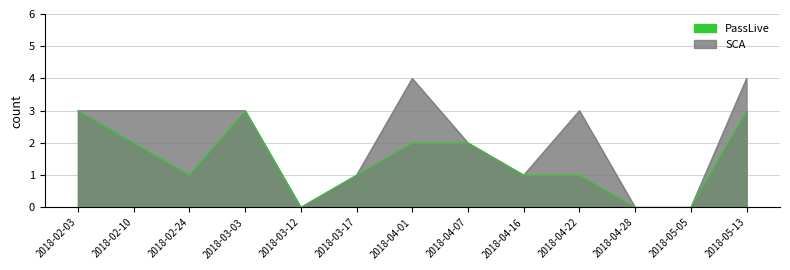

How many series are shown in this chart?

2